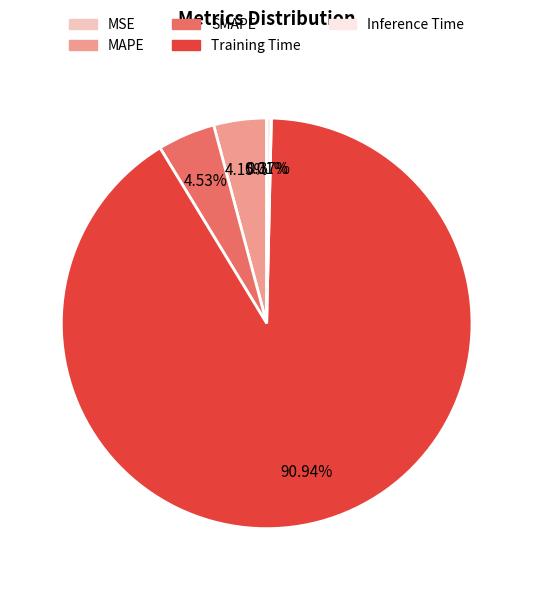

Do SMAPE and MAPE together represent more than half of the pie?

No